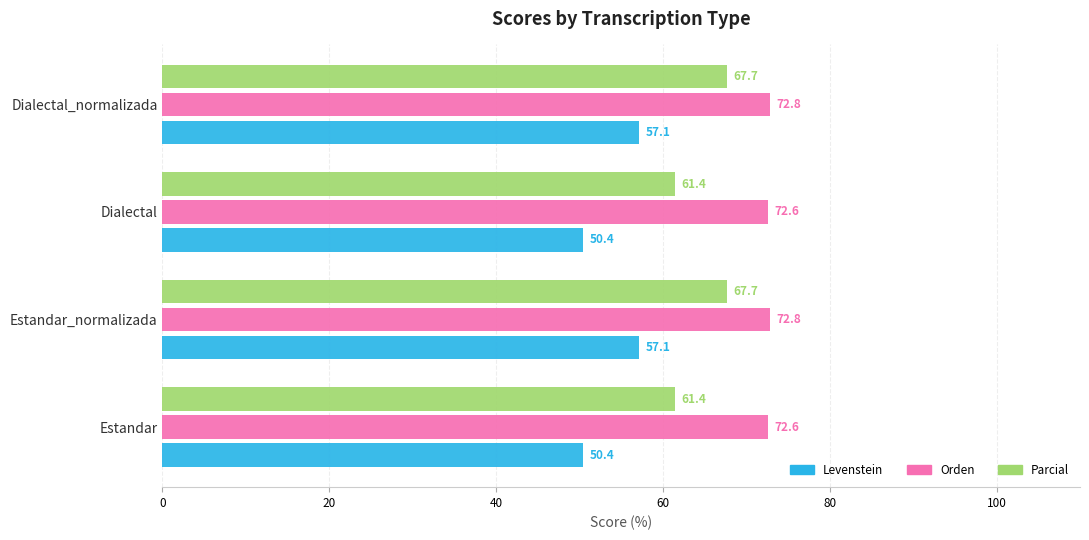

Which series has the widest spread of values?

Levenstein